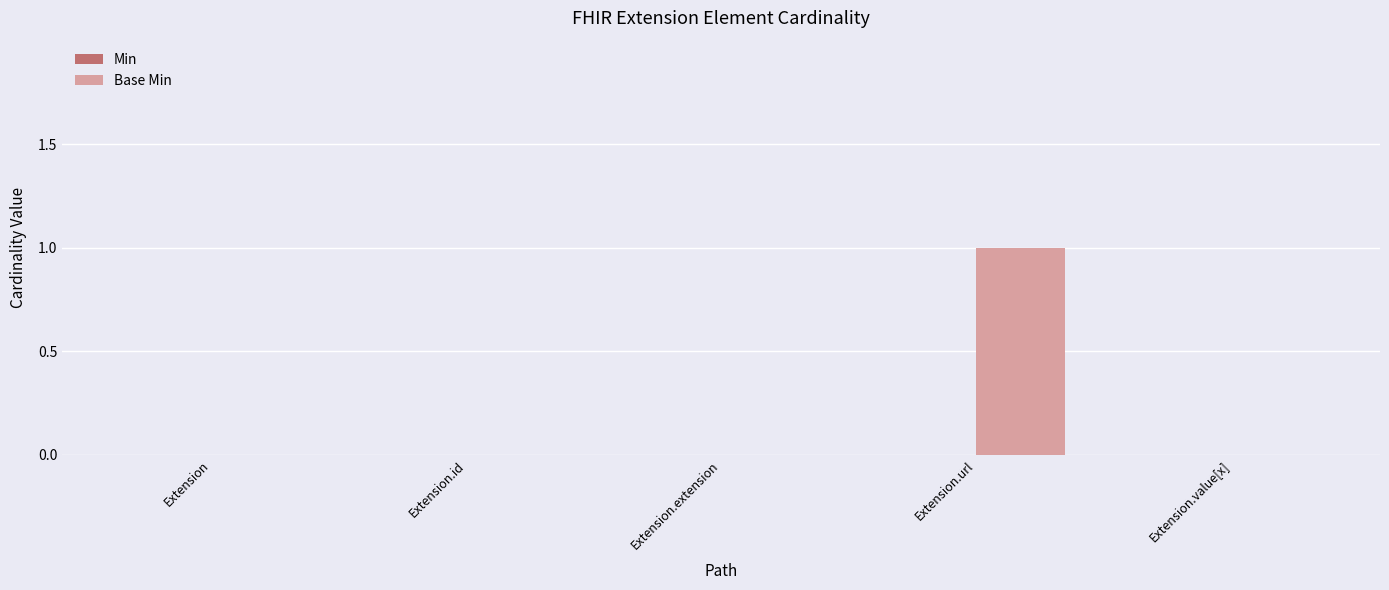

At which category does the chart reach its peak across all series?

Extension.url